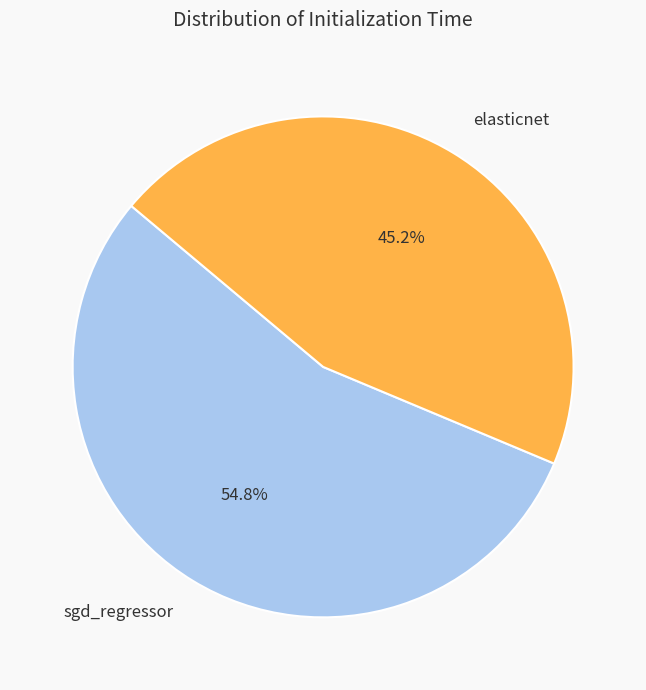

How many segments does this pie chart have?

2